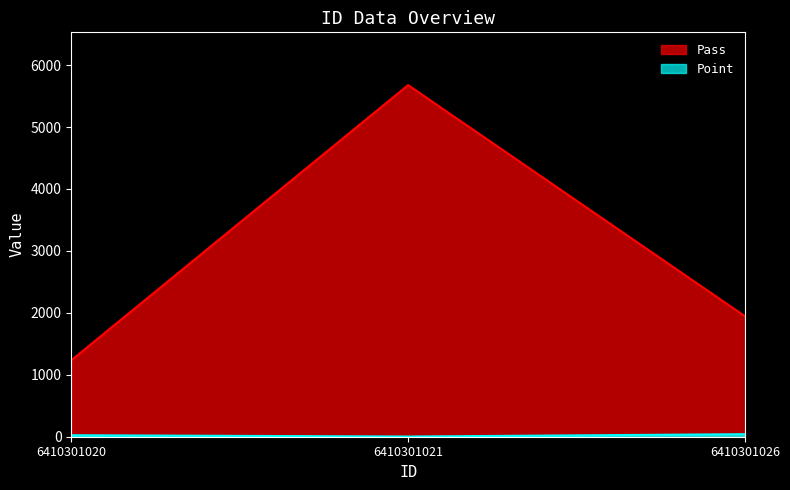

The value of Pass at 6410301021 is 5678. True or false?

True